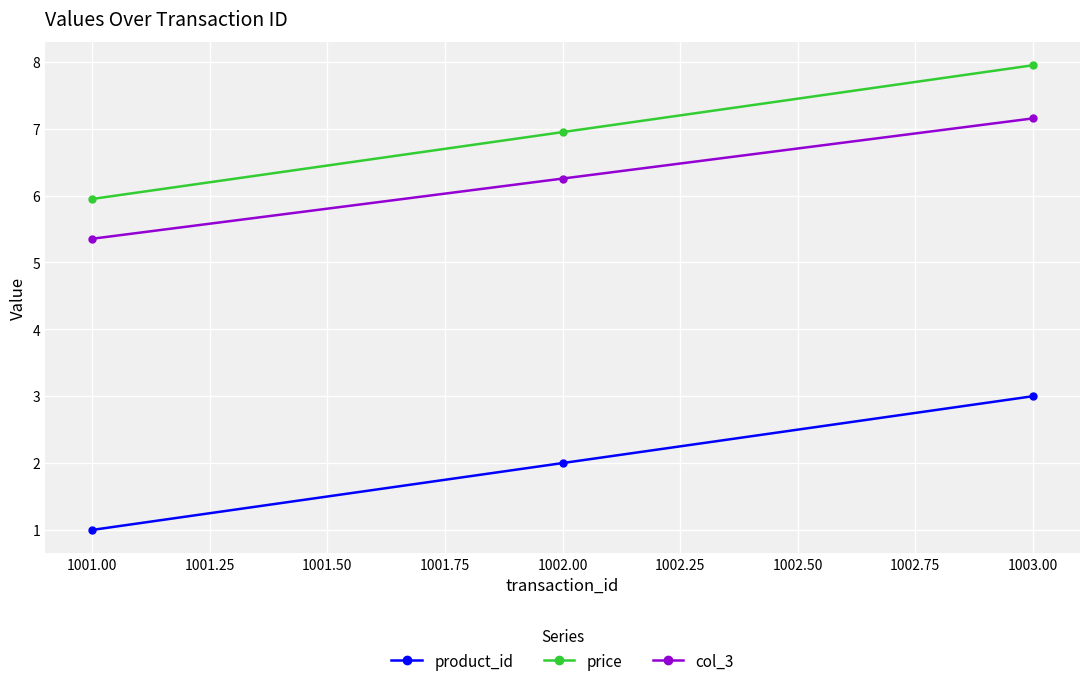

Which series has the largest total across all categories?

price